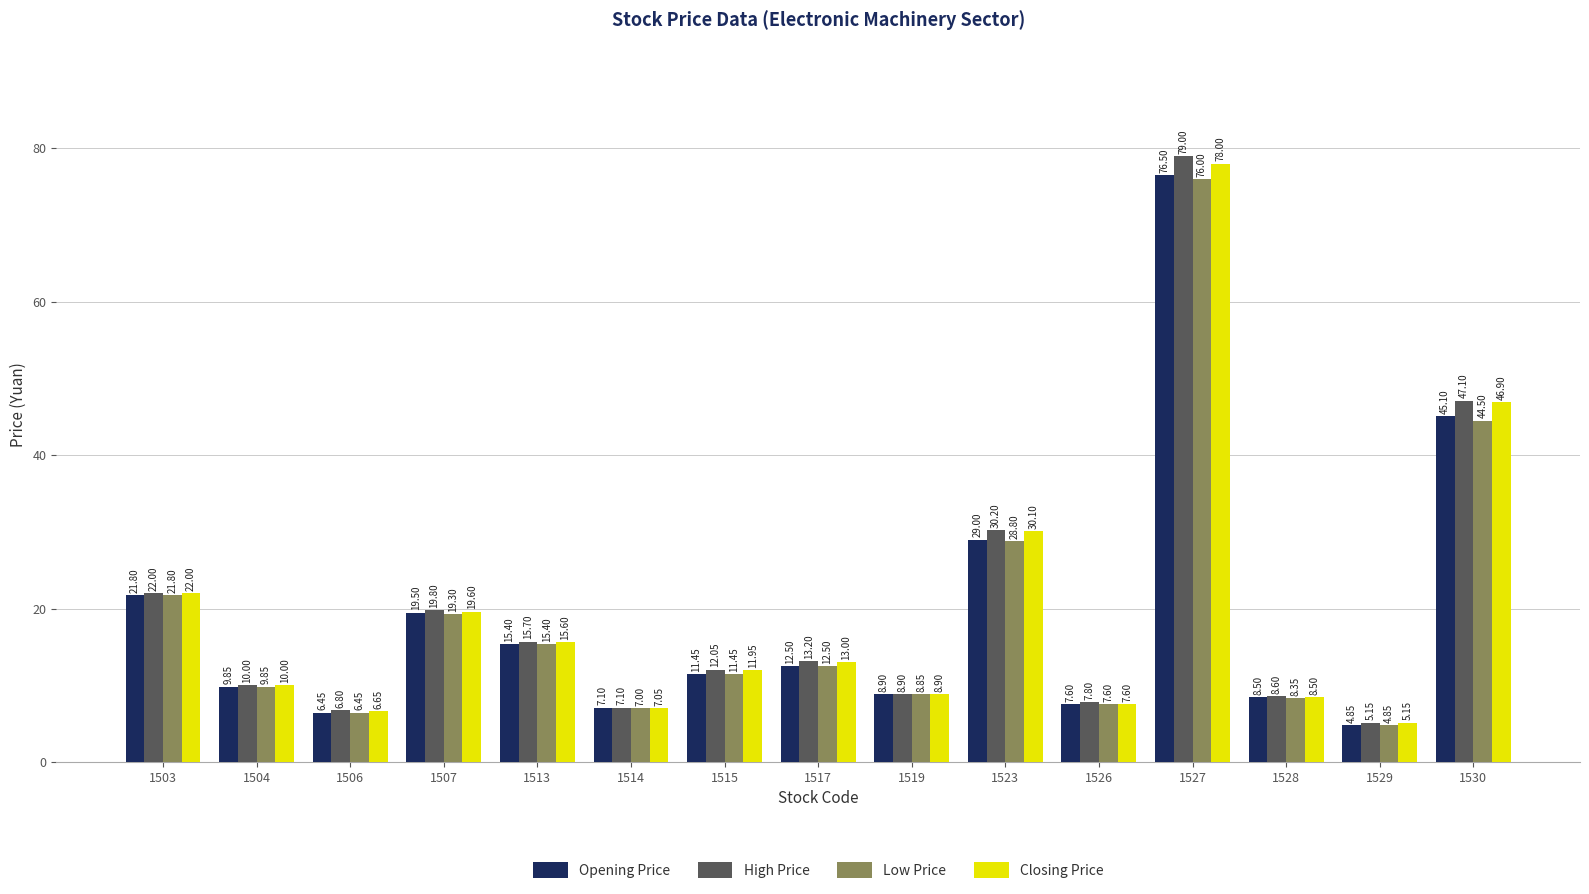

What is the difference between the highest and lowest values at 1523?

1.4